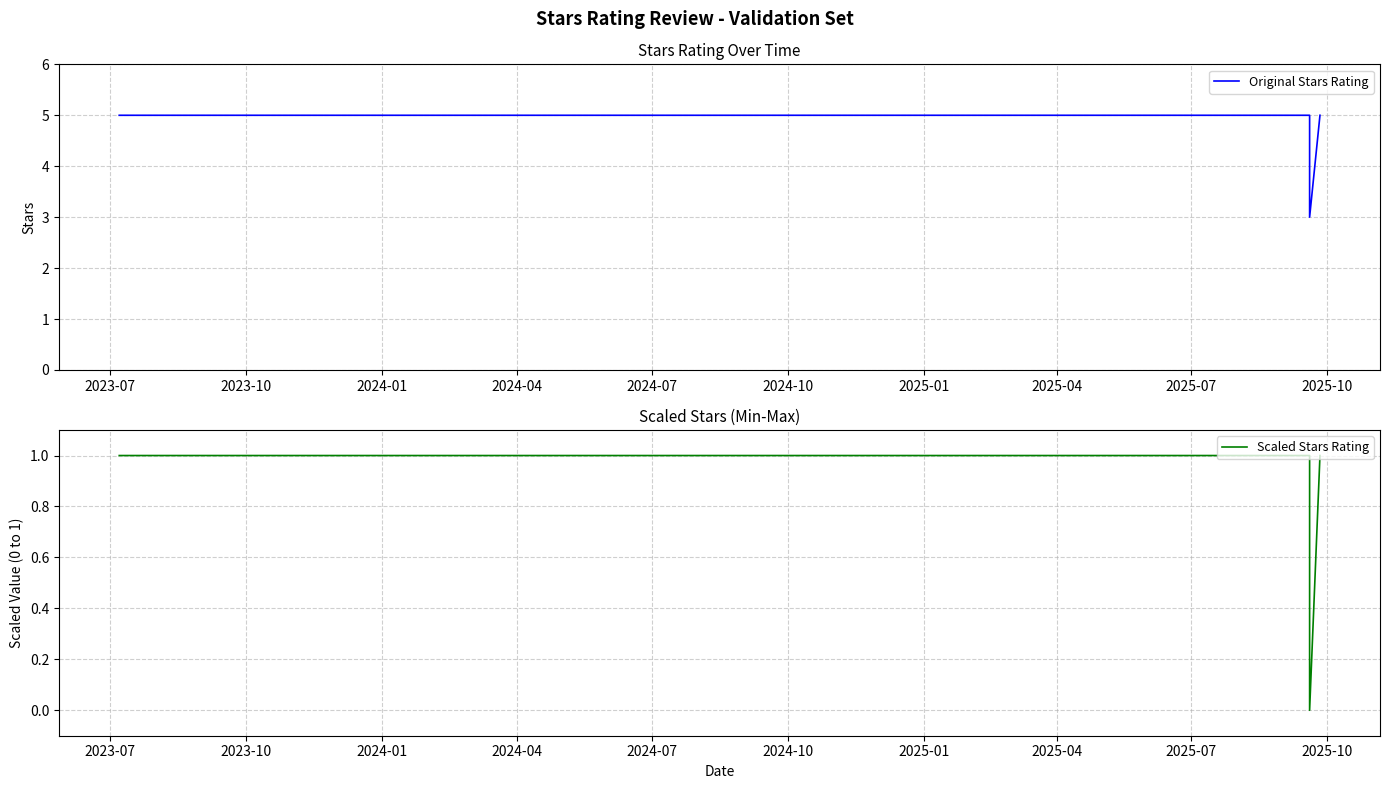

What is the spread (max minus min) of values at 2024-10?

4